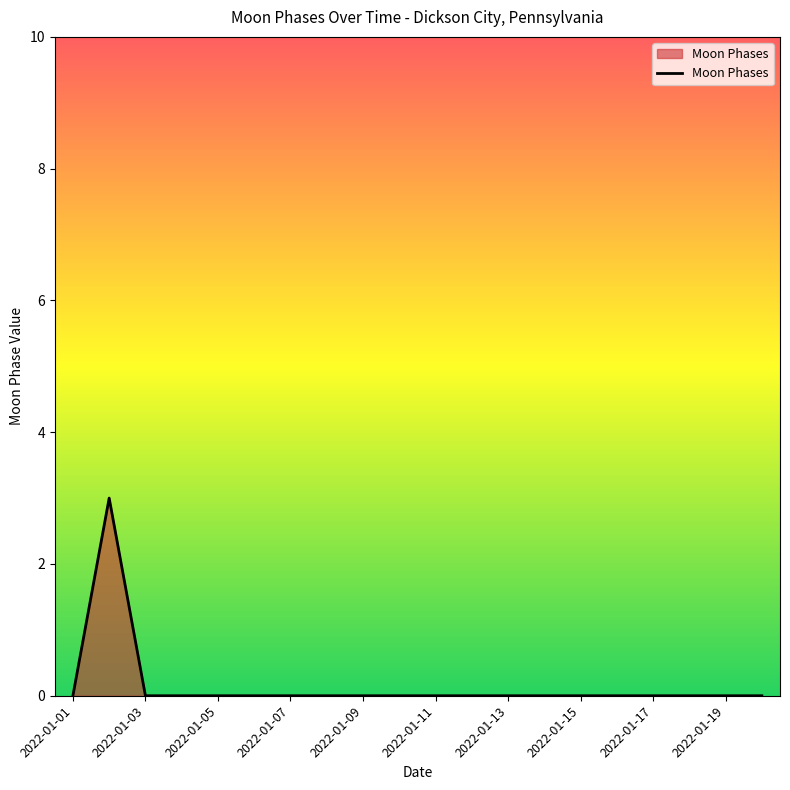

What is the difference between the maximum and minimum values?

3